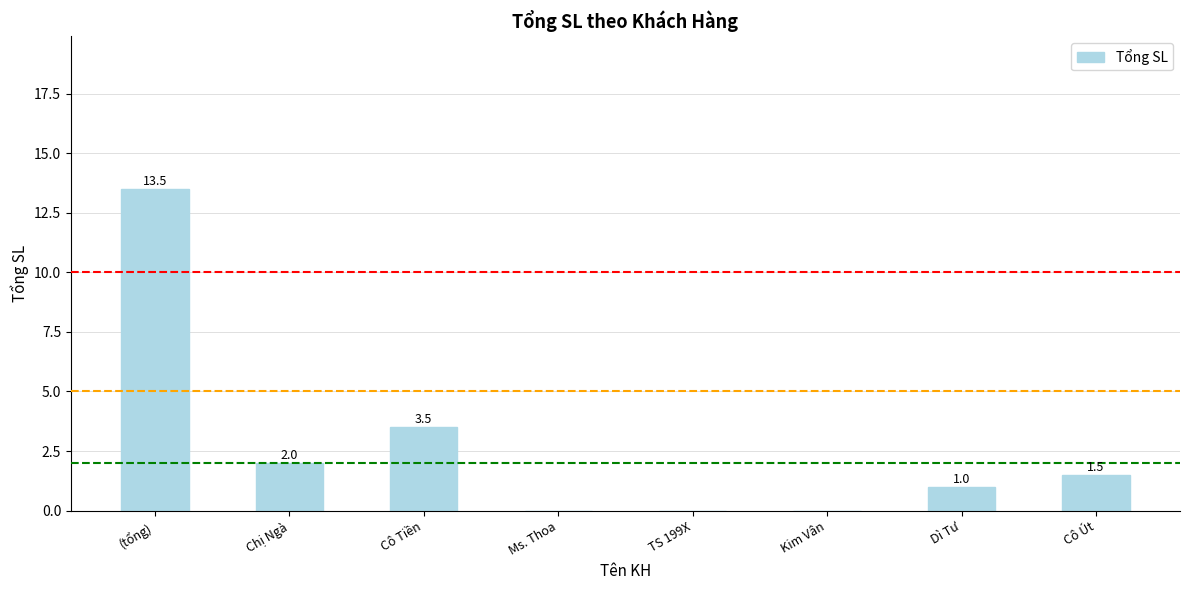

What is the sum of the values at (tổng) and Ms. Thoa?

13.5